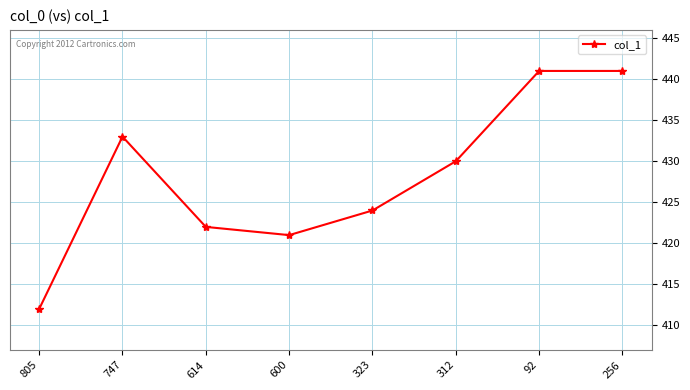

Which label corresponds to the smallest value in the chart?

805